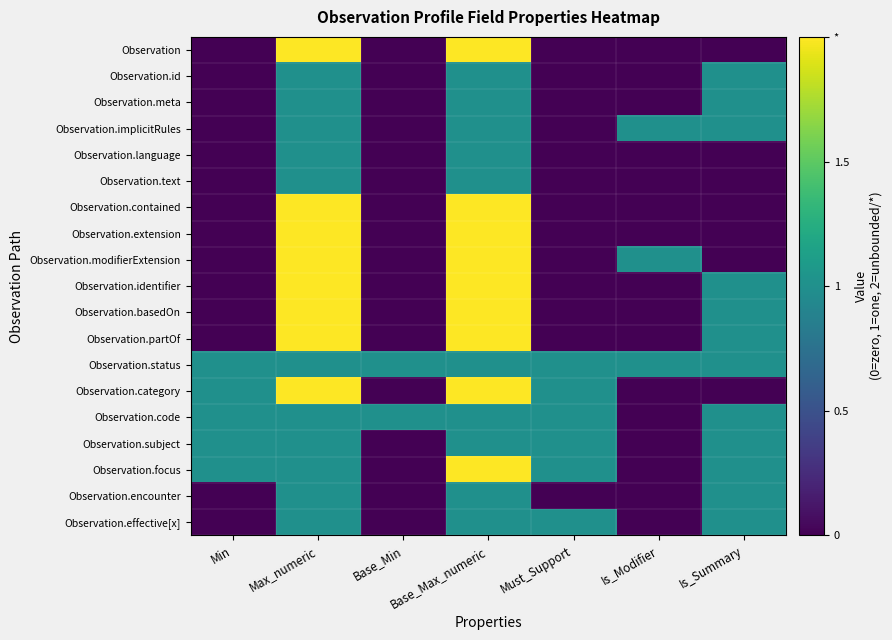

What is the difference between the highest and lowest values at Min?

1